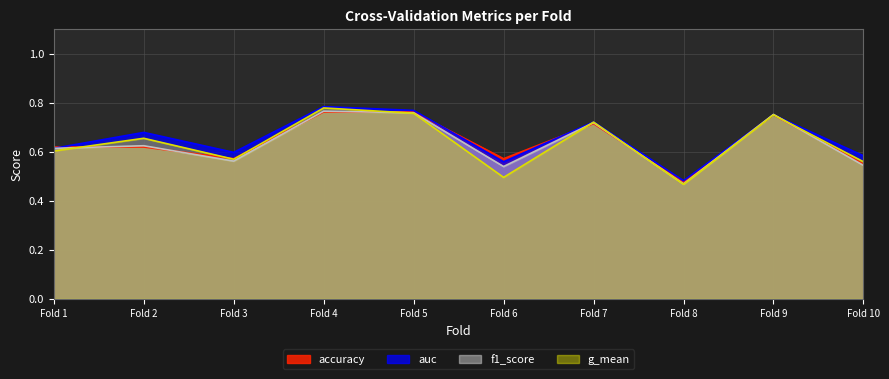

Which series has the widest spread of values?

g_mean